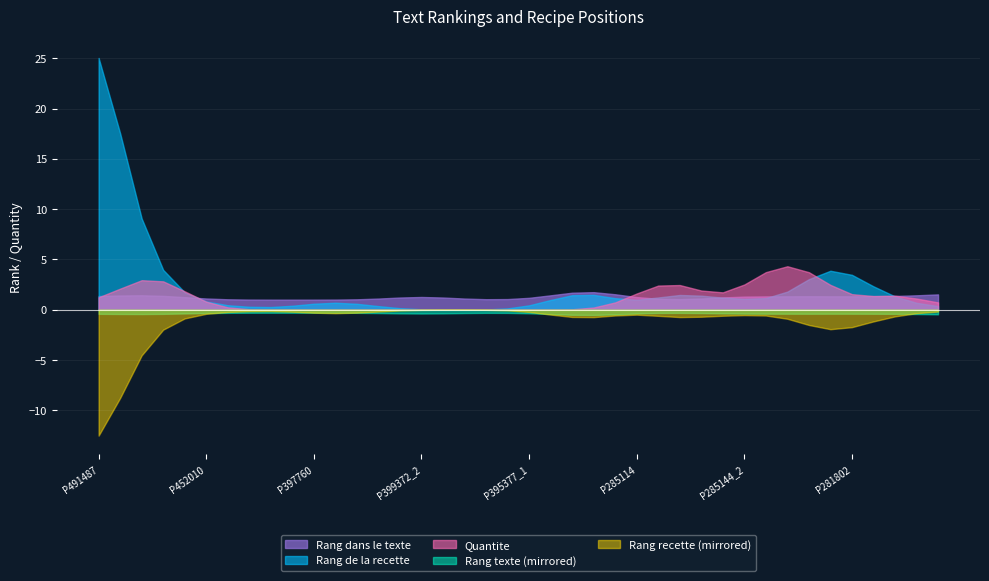

Which label corresponds to the smallest value in the chart?

P491487